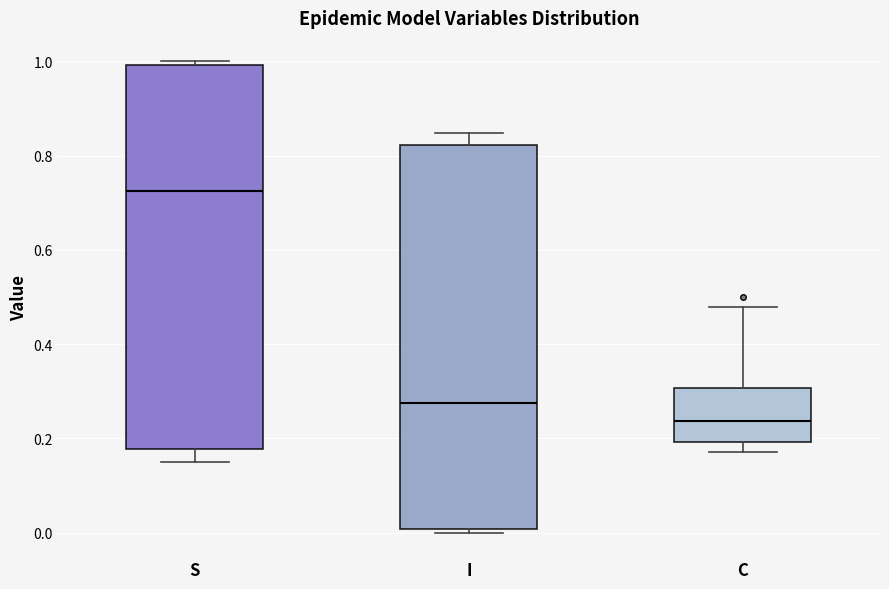

Reading left to right, read every box against the y-axis: the position of its median line, the range the box covers, and the ends of its whiskers. The values are not printed on the chart, so give them approximately, as read against the axis.

S: median 0.72, box 0.18 to 1.00, whiskers 0.16 to 1.00 (just above the box's upper edge)
I: median 0.28, box 0.00 to 0.82, whiskers 0.00 (just below the box's lower edge) to 0.84
C: median 0.24, box 0.20 to 0.30, whiskers 0.18 to 0.48